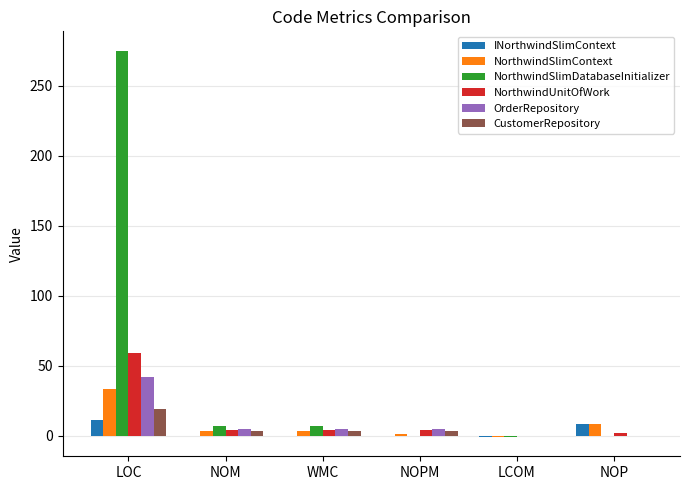

What is the difference between the NorthwindUnitOfWork values at LCOM and NOPM?

4